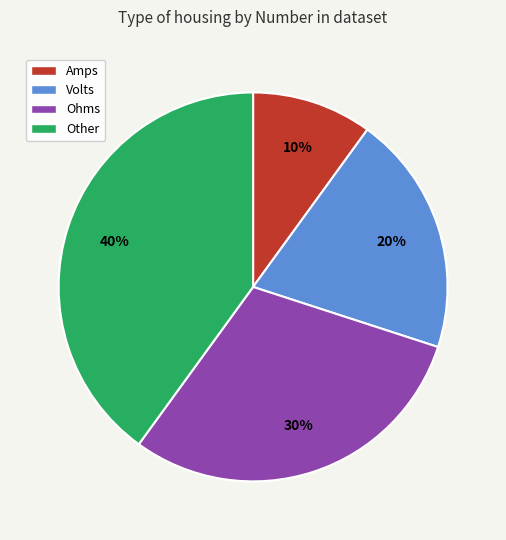

Is there any slice that represents more than half of the pie?

No